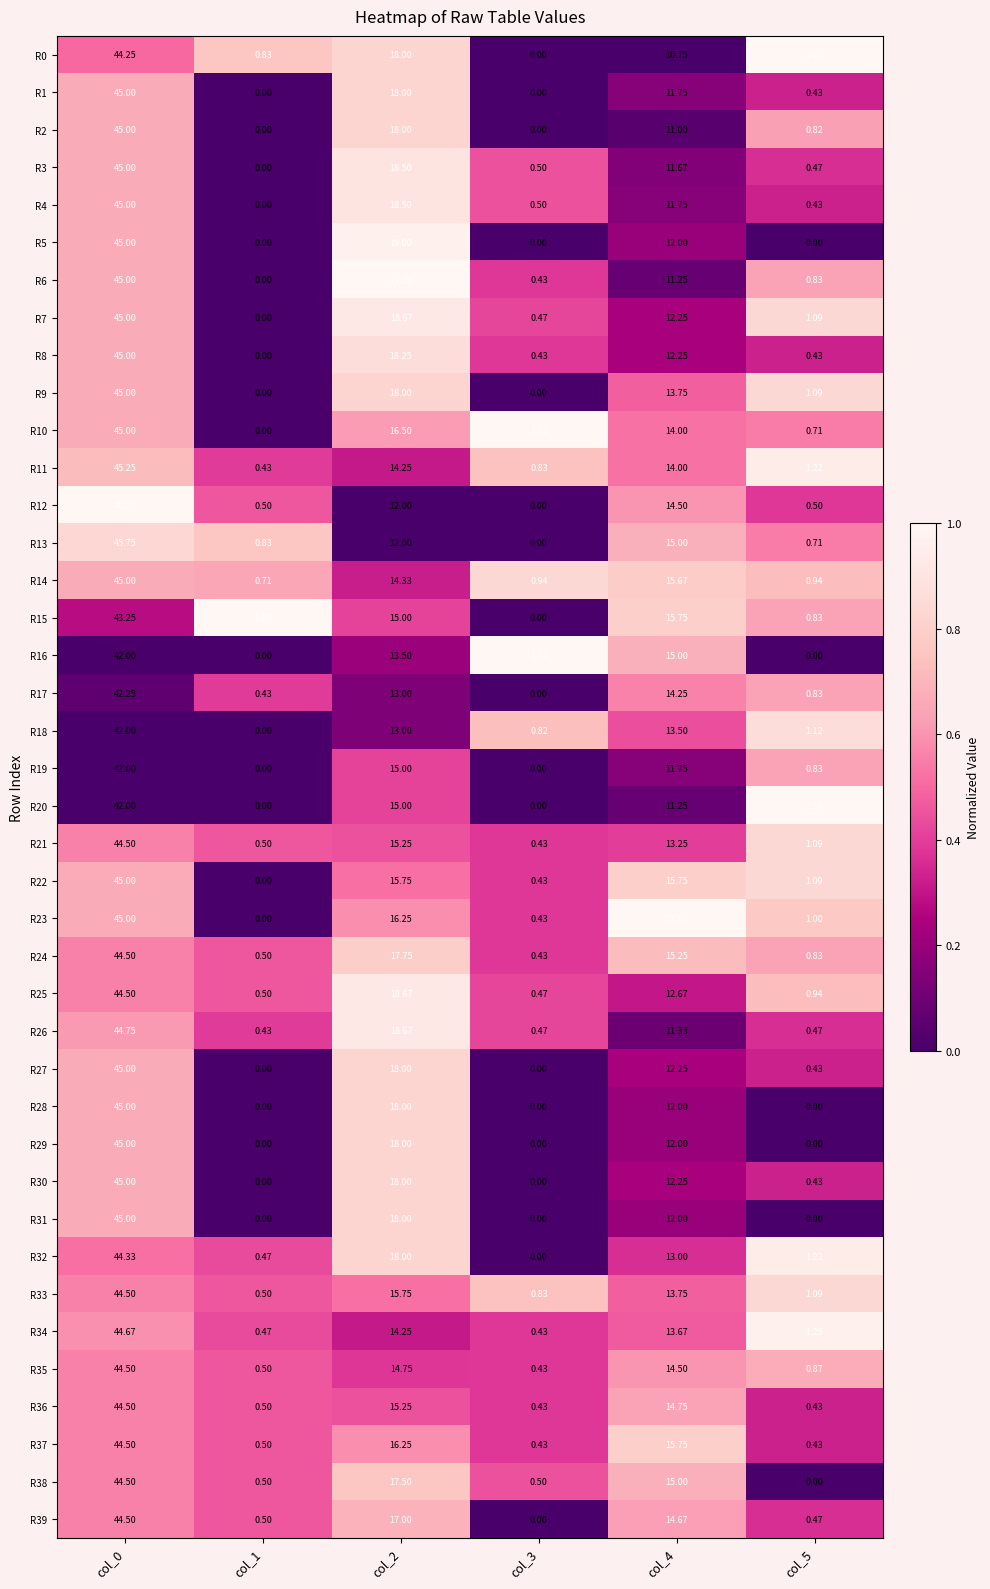

Is the value of R13 at col_2 greater than the value of R31 at col_2?

No